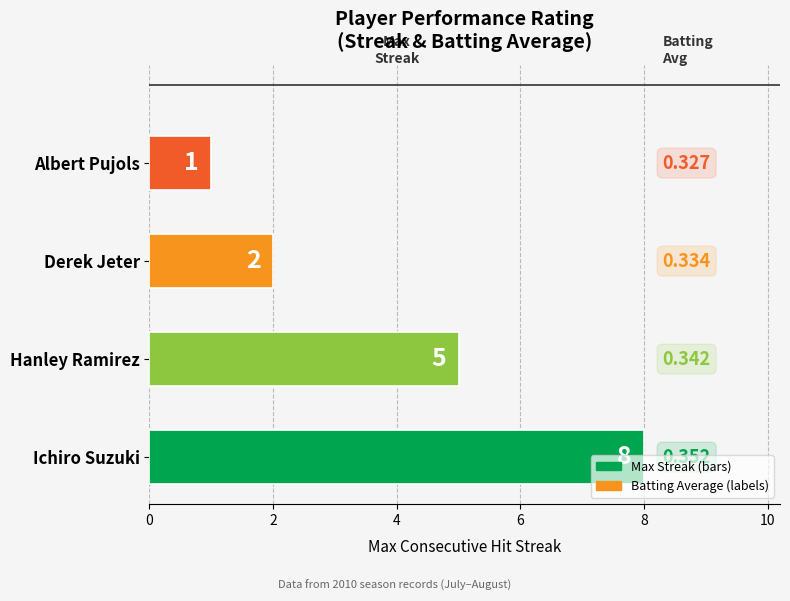

Rank the categories by value from lowest to highest.

Albert Pujols, Derek Jeter, Hanley Ramirez, Ichiro Suzuki